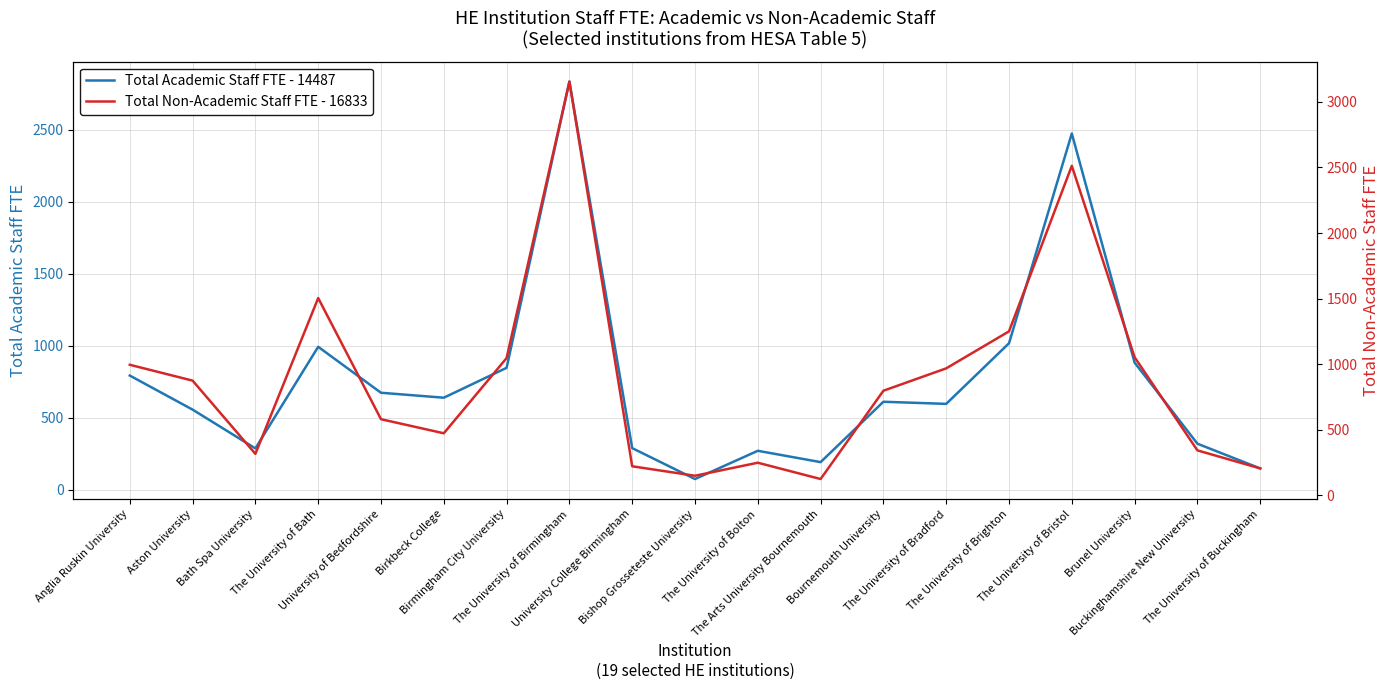

What is the value of the Total Non-Academic Staff FTE point at the 5th from the left?

581.3